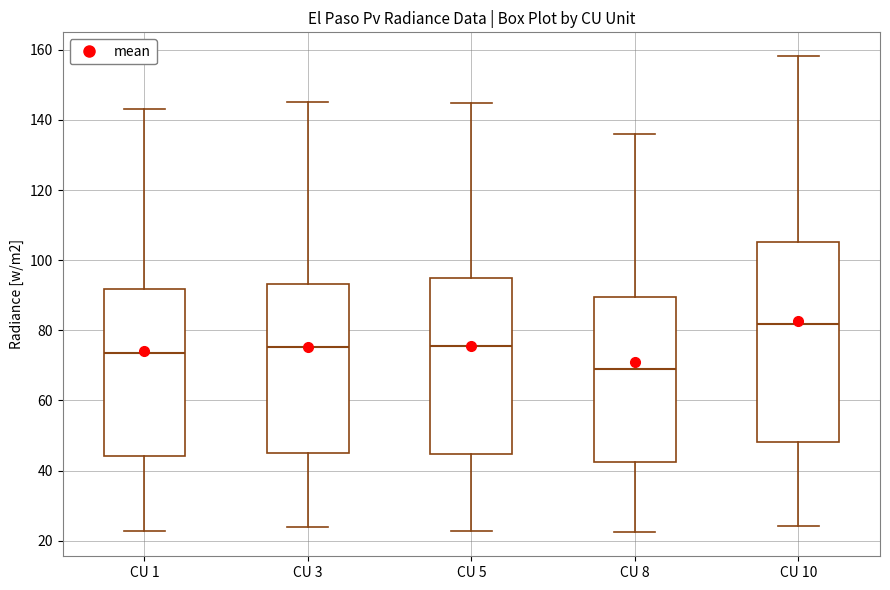

Reading left to right, read every box against the y-axis: the position of its median line, the range the box covers, and the ends of its whiskers. The values are not printed on the chart, so give them approximately, as read against the axis.

CU 1: median 74, box 44 to 92, whiskers 22 to 144
CU 3: median 76, box 46 to 94, whiskers 24 to 146
CU 5: median 76, box 44 to 94, whiskers 22 to 144
CU 8: median 68, box 42 to 90, whiskers 22 to 136
CU 10: median 82, box 48 to 106, whiskers 24 to 158